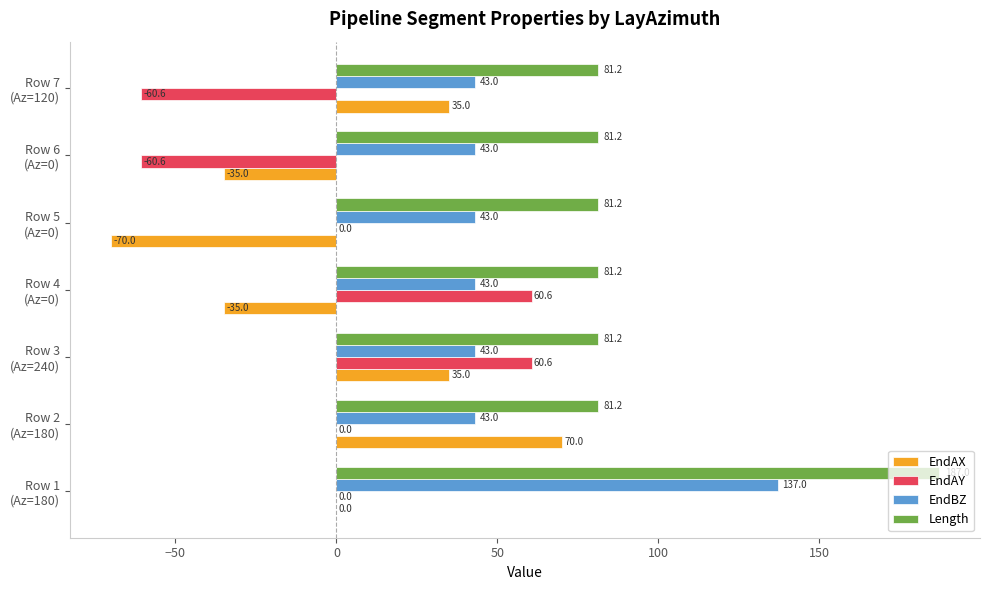

Which series has the largest total across all categories?

Length